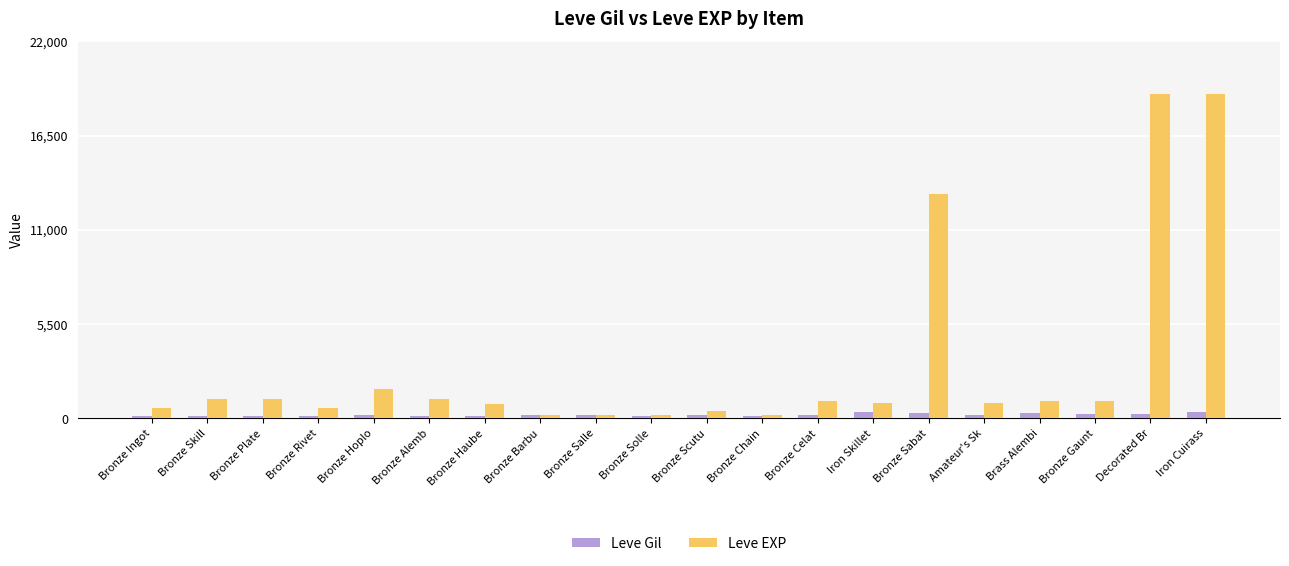

What is the sum of the Leve Gil values at Iron Skillet and Bronze Solle?

494